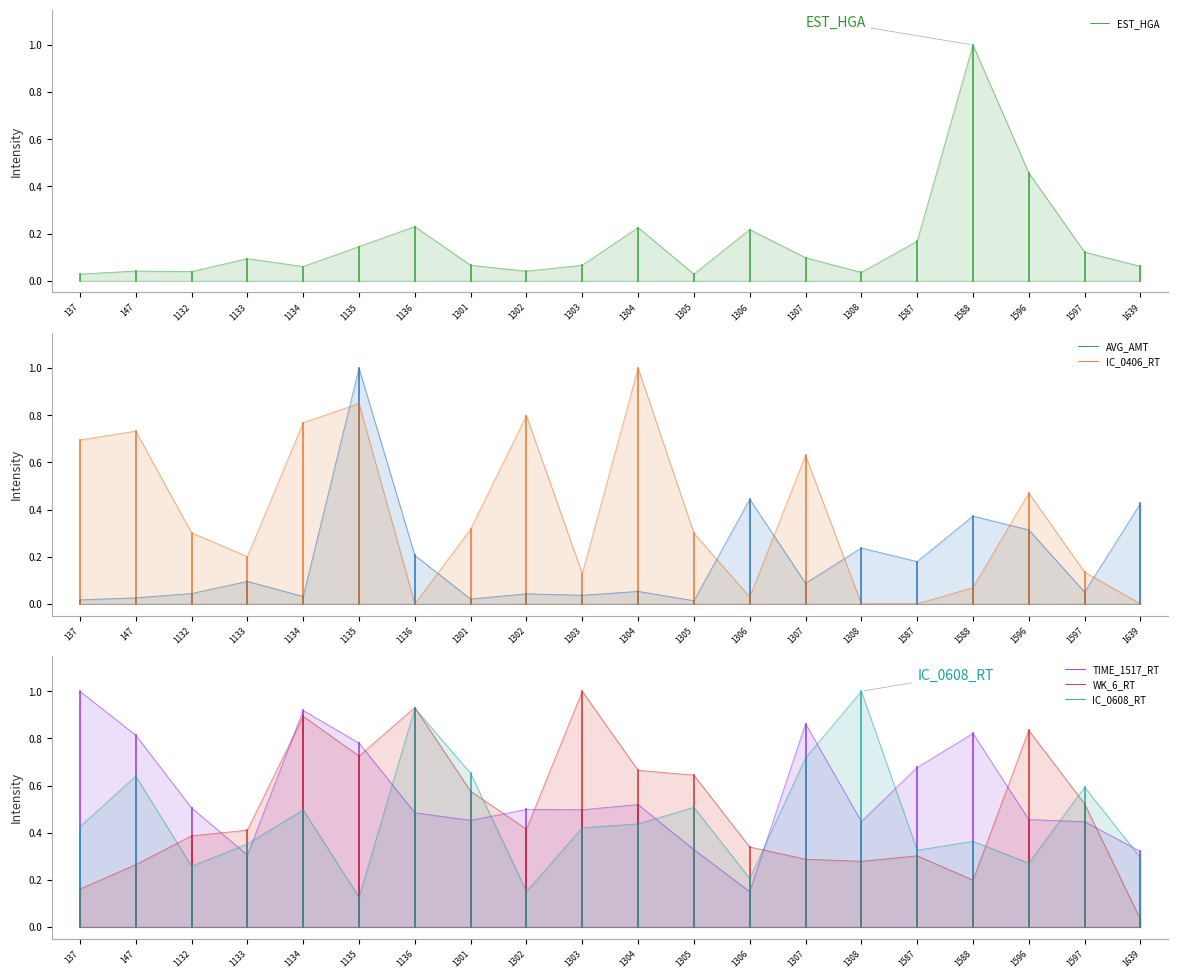

The AVG_AMT series shows 1.6 at 1135. True or false?

False